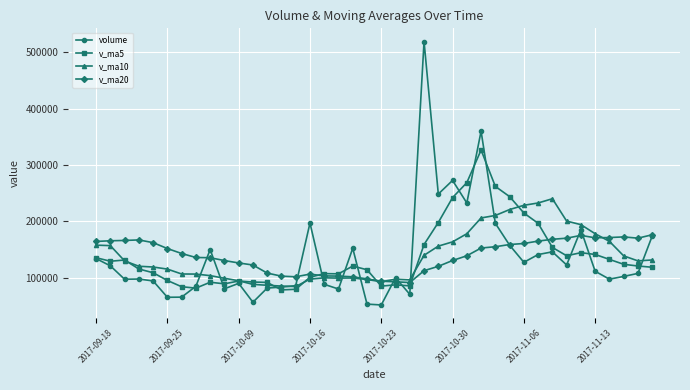

Which series ends up on top after the final intersection of v_ma5 and v_ma10?

v_ma10